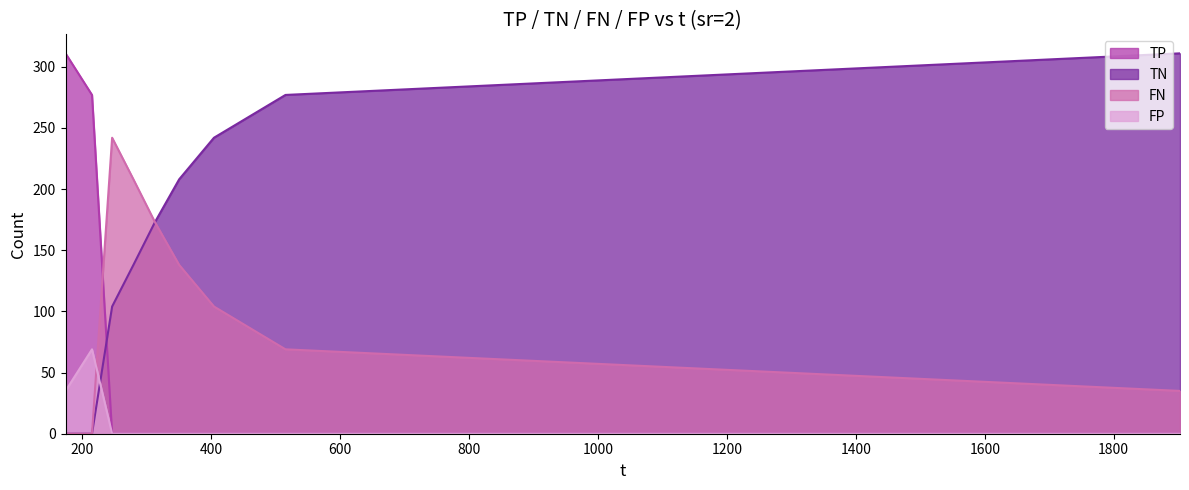

Reading left to right, extract all data points from this chart.

TP: 311	277	0	0	0	0	0	0	0
TN: 0	0	104	138	173	208	242	277	311
FN: 0	0	242	208	173	138	104	69	35
FP: 35	69	0	0	0	0	0	0	0